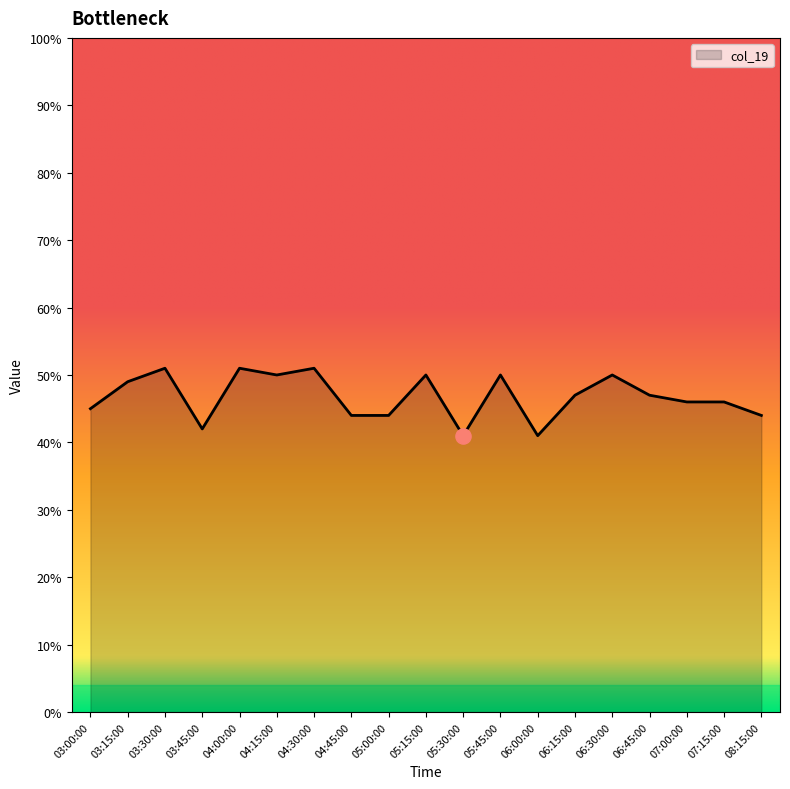

What is the change in value from 03:00:00 to 05:00:00?

-1